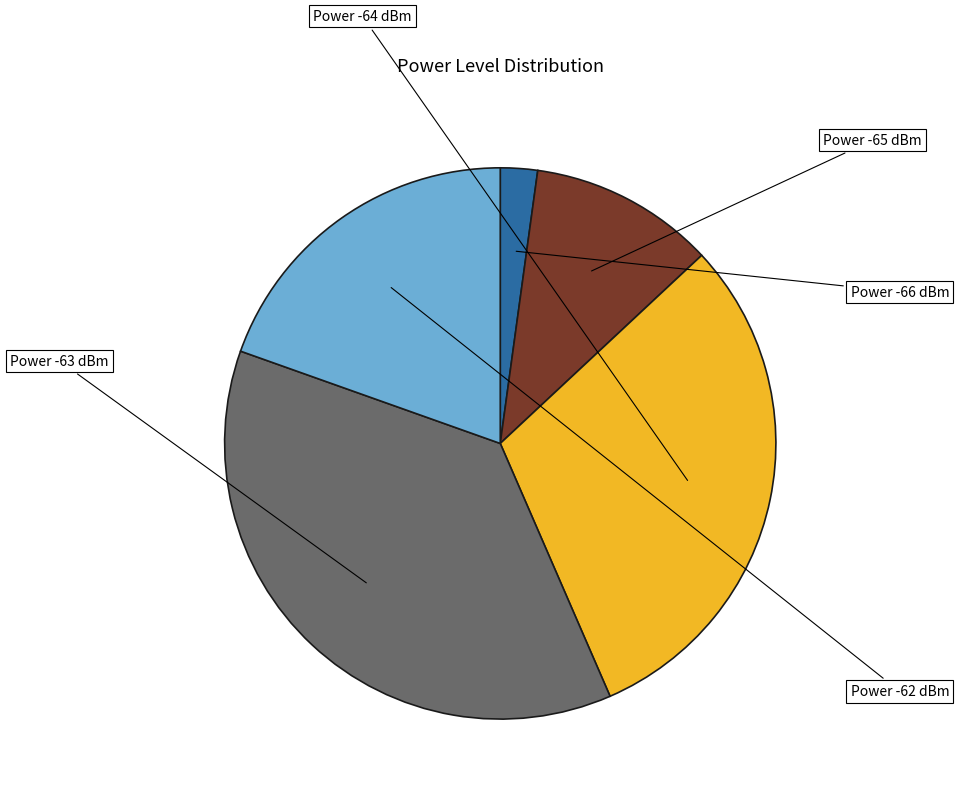

Is there a majority slice in this chart?

No